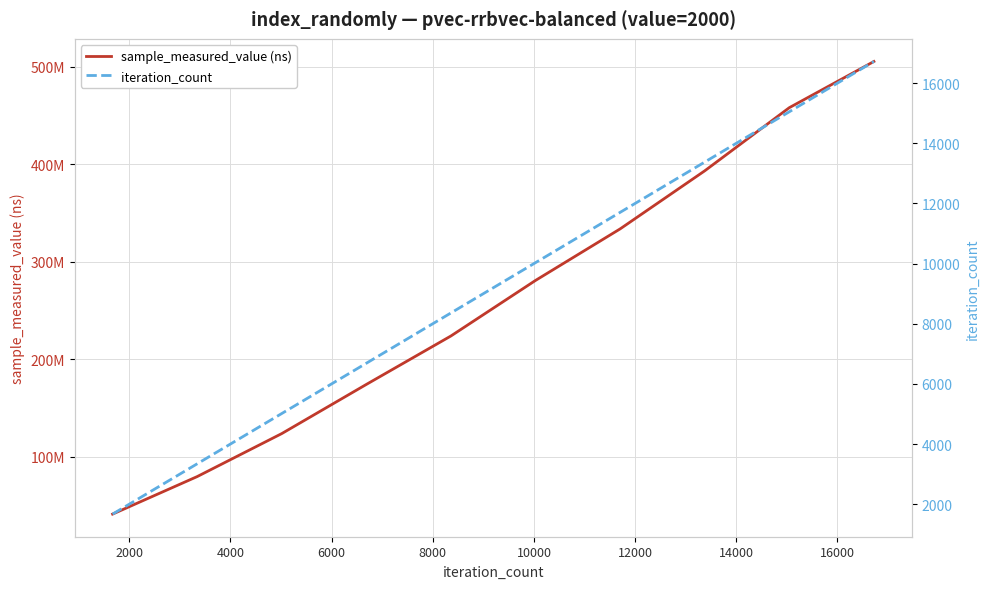

How many distinct data groups are displayed?

2